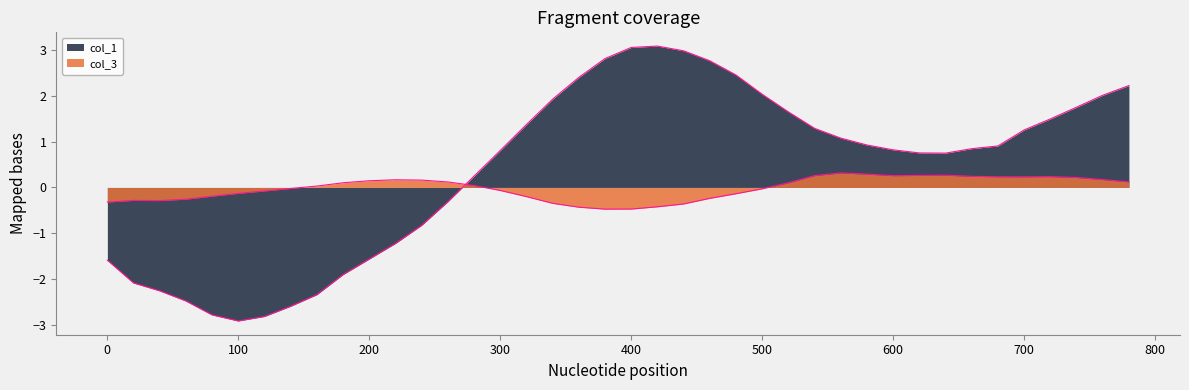

How many interior local peaks does the col_1 series have?

1